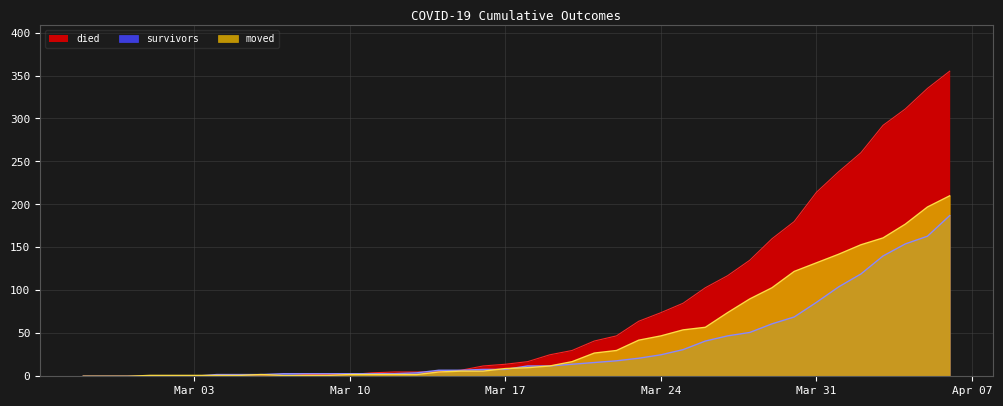

At which label does moved first exceed 10?

2020-03-19